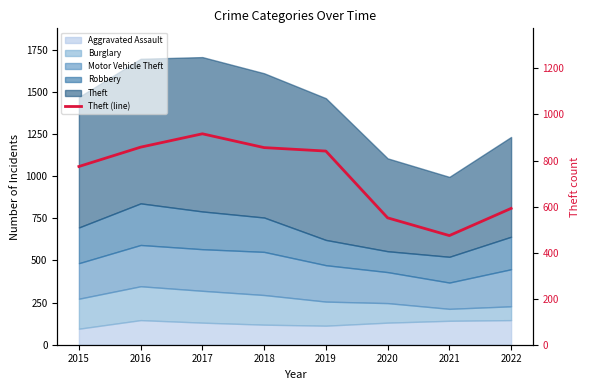

What is the greatest value displayed?

916